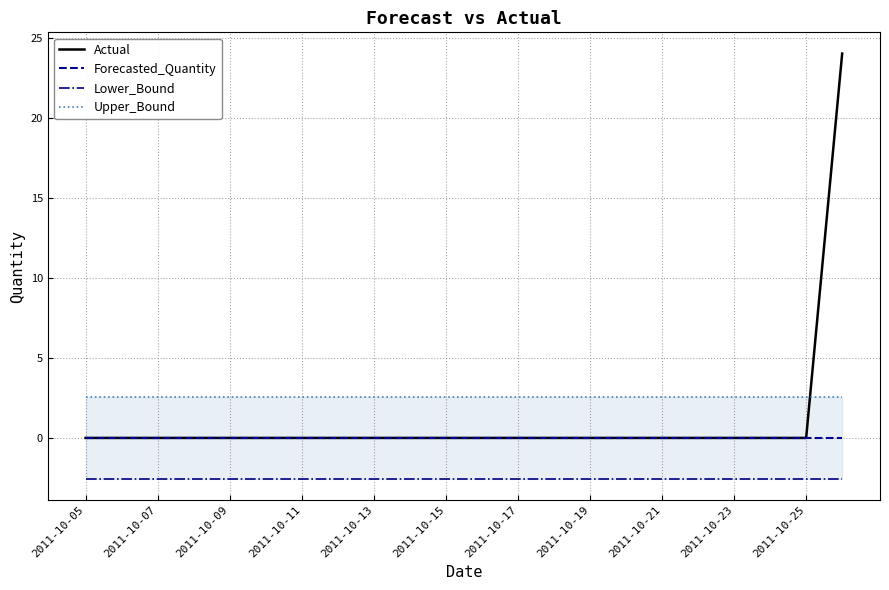

The Forecasted_Quantity series shows 0 at 2011-10-21. True or false?

True